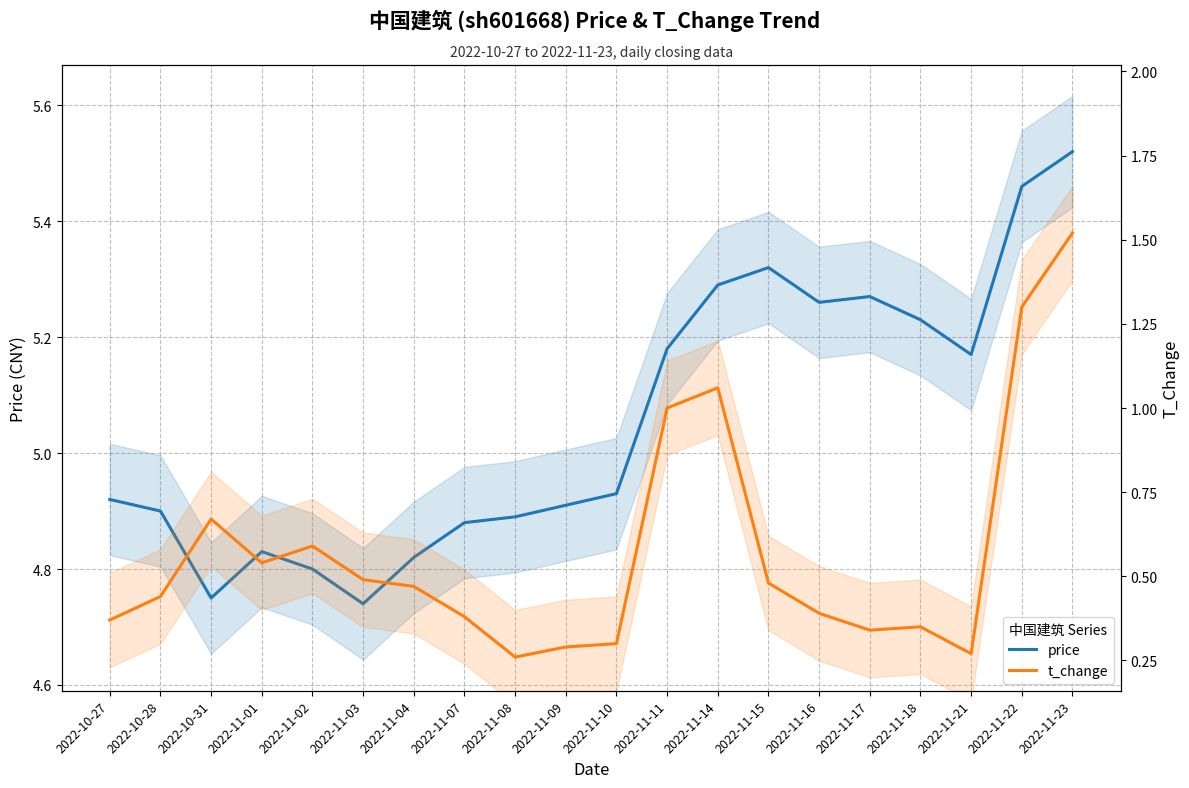

True or false: price and t_change cross at least once.

False